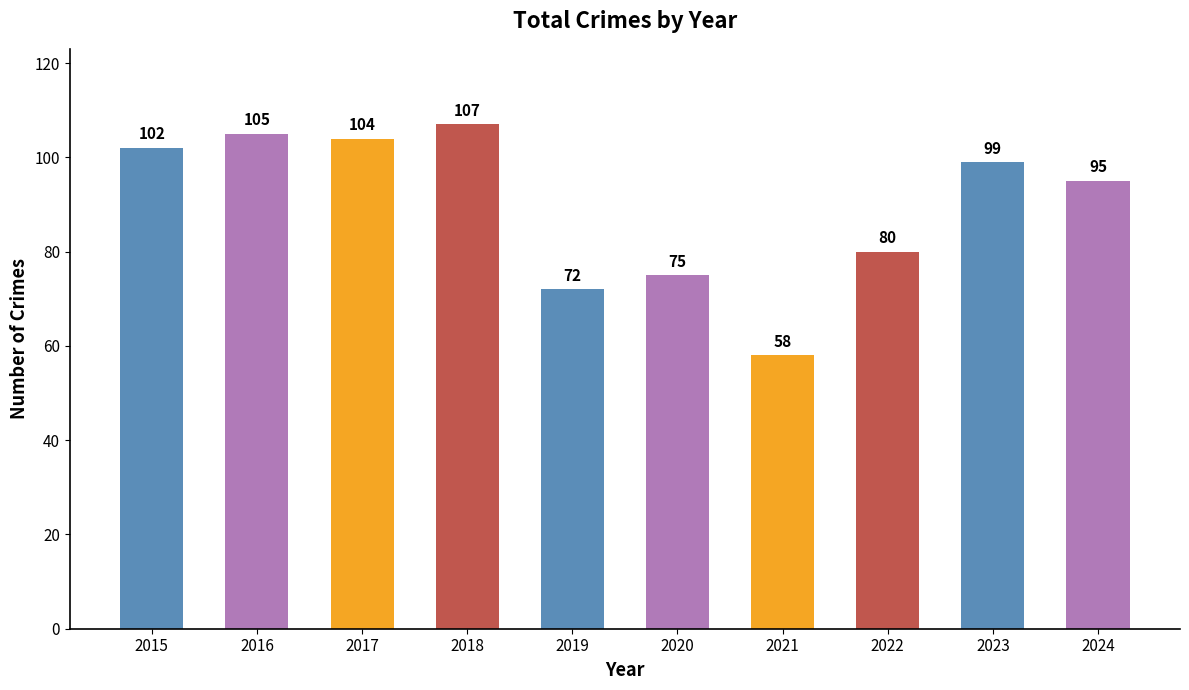

What is the value of the 6th bar from the left?

75